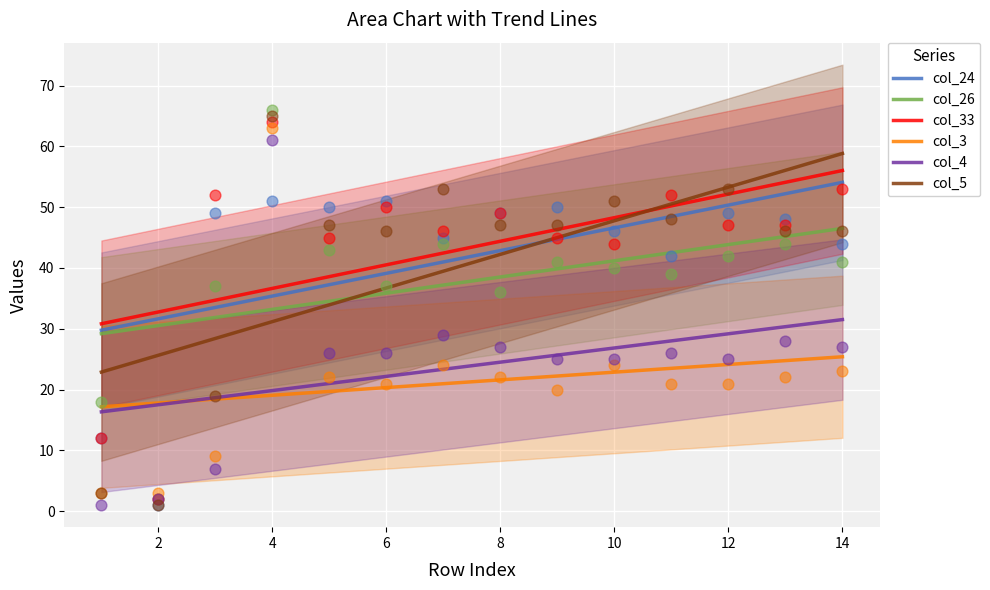

What are all the series names shown in the legend?

col_24, col_26, col_33, col_3, col_4, col_5